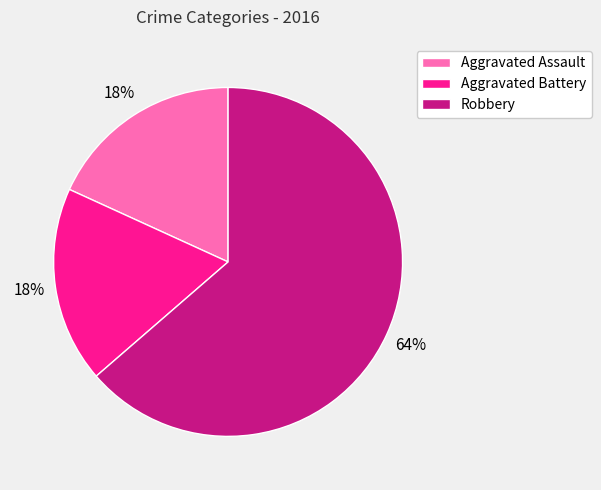

To the nearest percent, what is the combined percentage of Robbery and Aggravated Assault?

82%